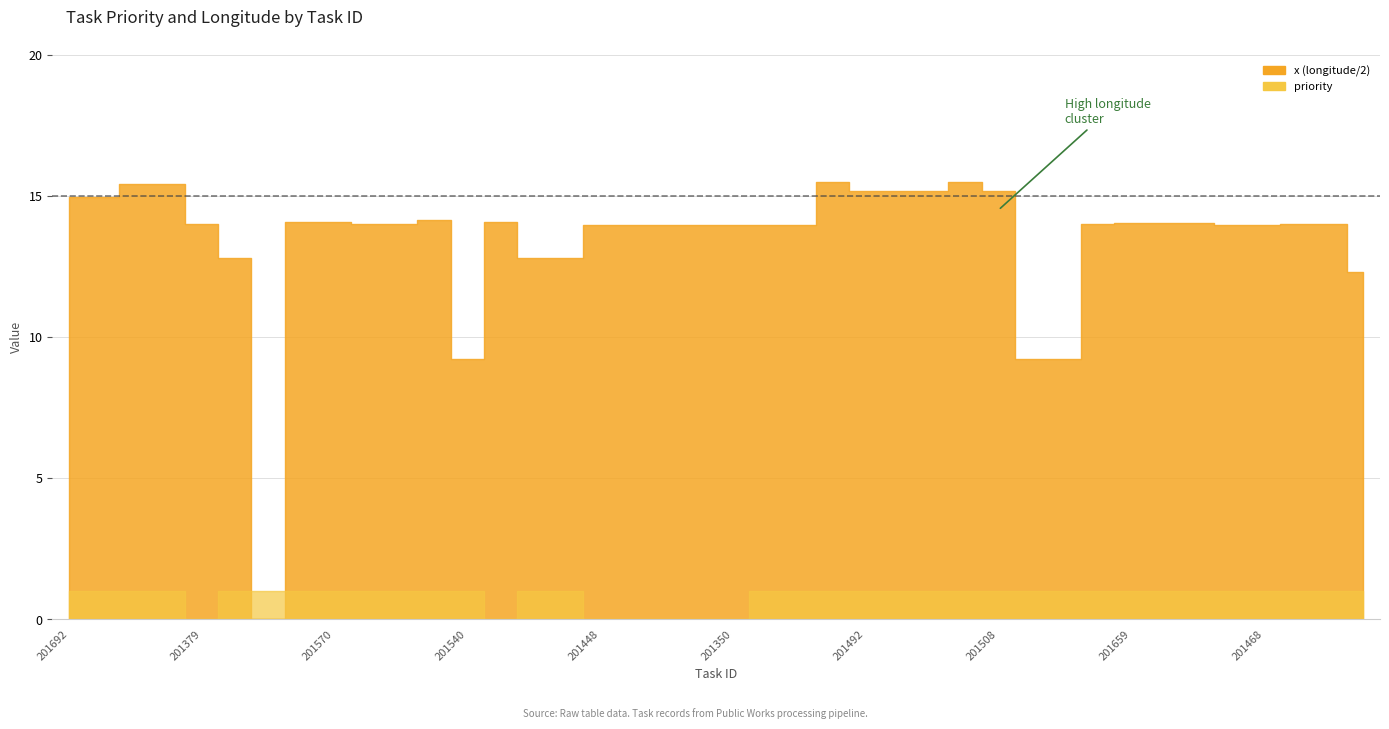

How many priority values are between 1 and 2?

33